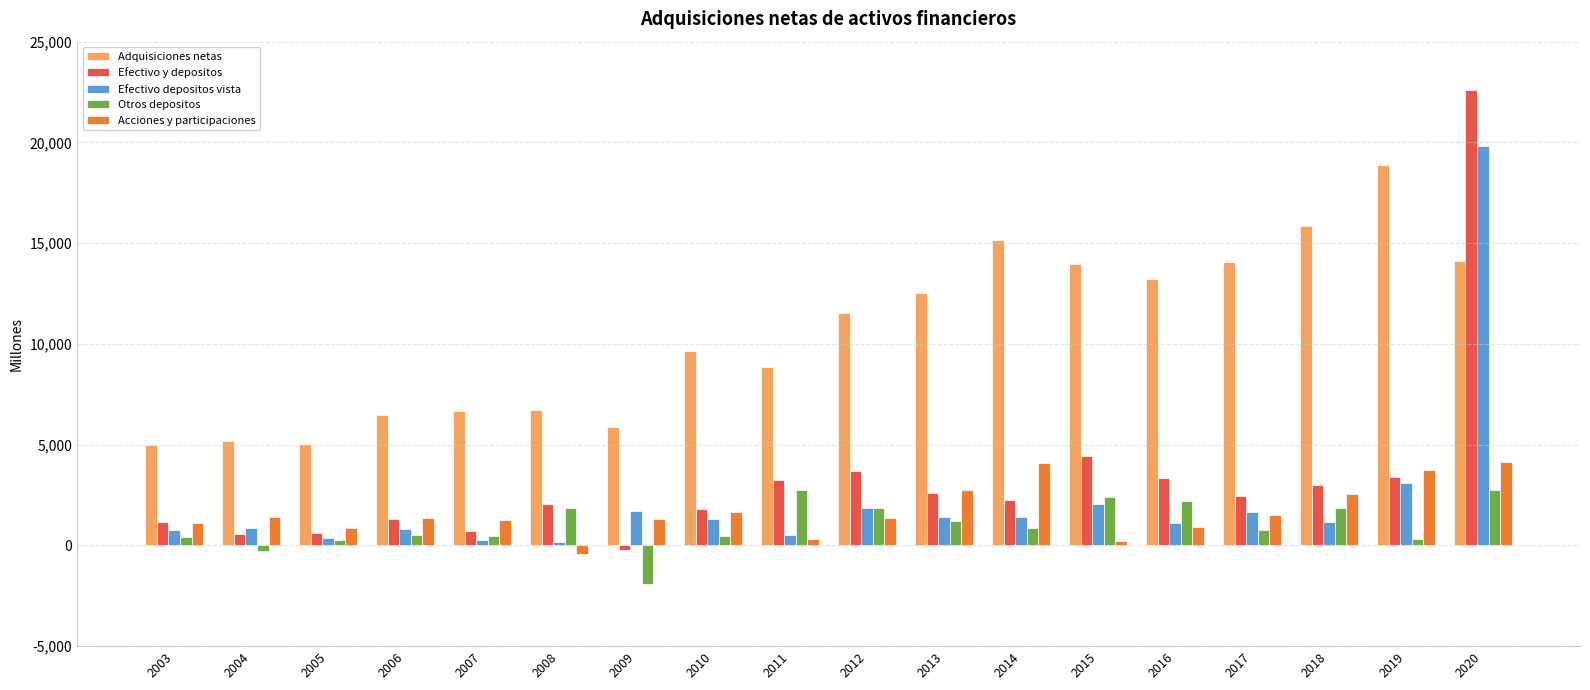

Are the bars horizontal?

No